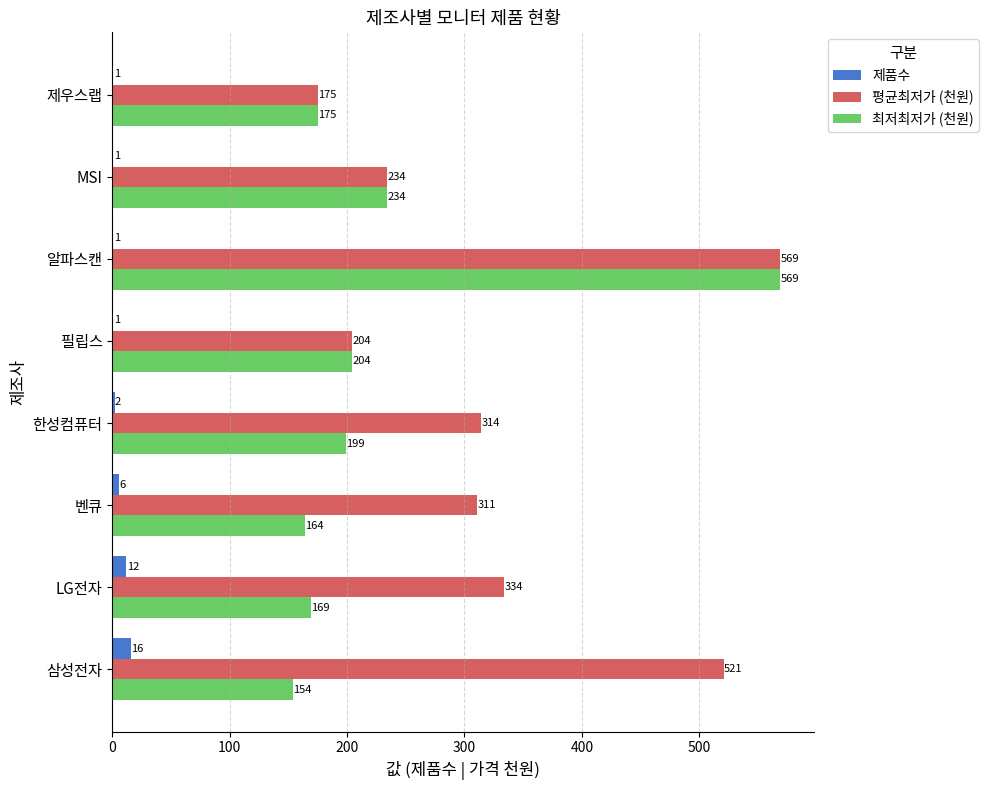

Between 삼성전자 and 필립스, which series saw the biggest shift?

평균최저가 (천원)